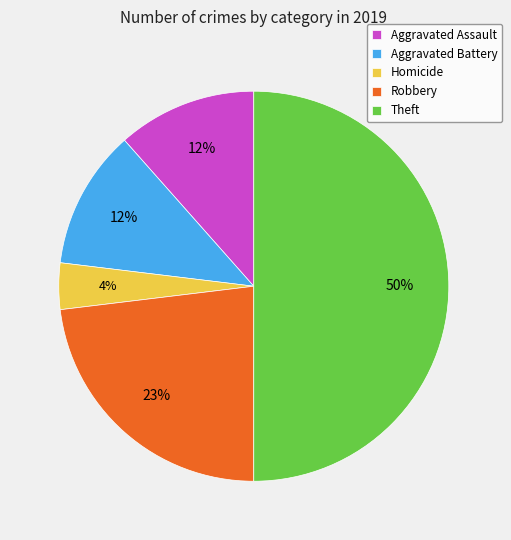

Is the sum of Aggravated Battery and Aggravated Assault greater than half?

No